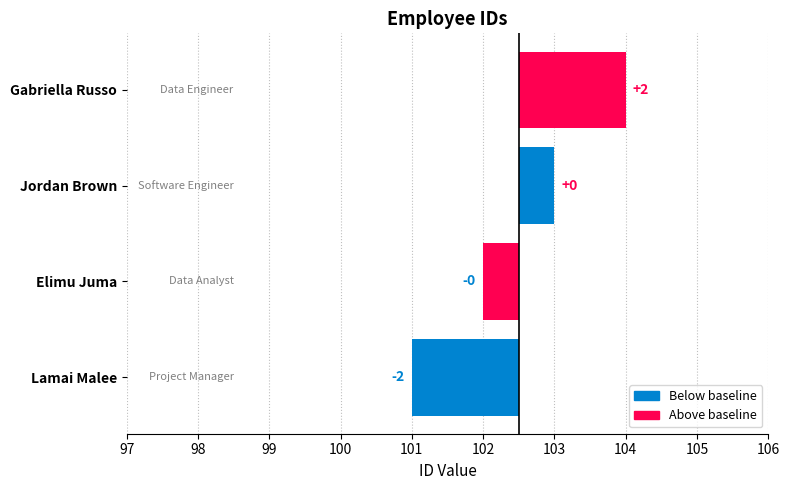

The chart shows a value of -0.4 at Lamai Malee. True or false?

False